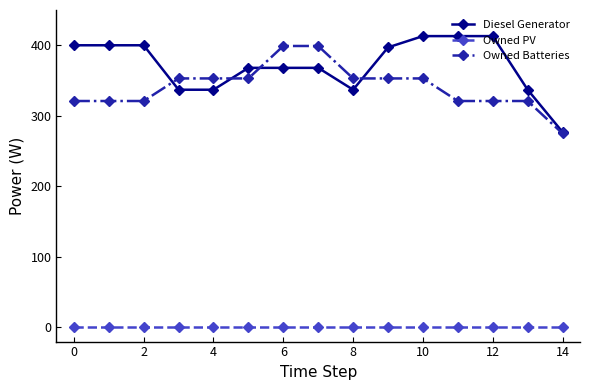

What is the highest value of the Diesel Generator series?

413